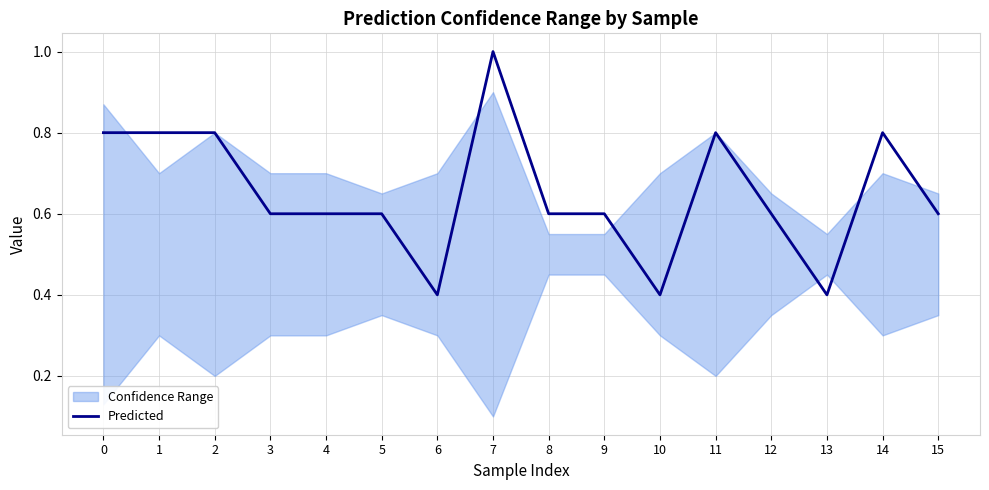

Where is the data nearest to the value 0?

6